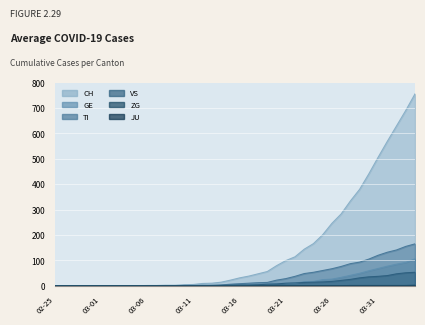

Which category has the highest value across all series?

2020-04-04